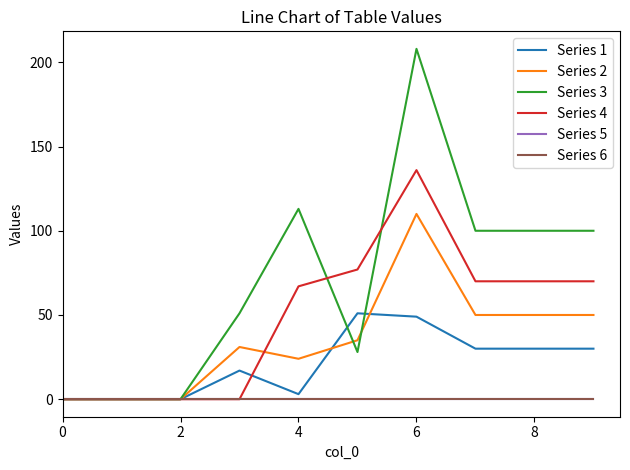

True or false: Series 6 and Series 5 cross at least once.

False